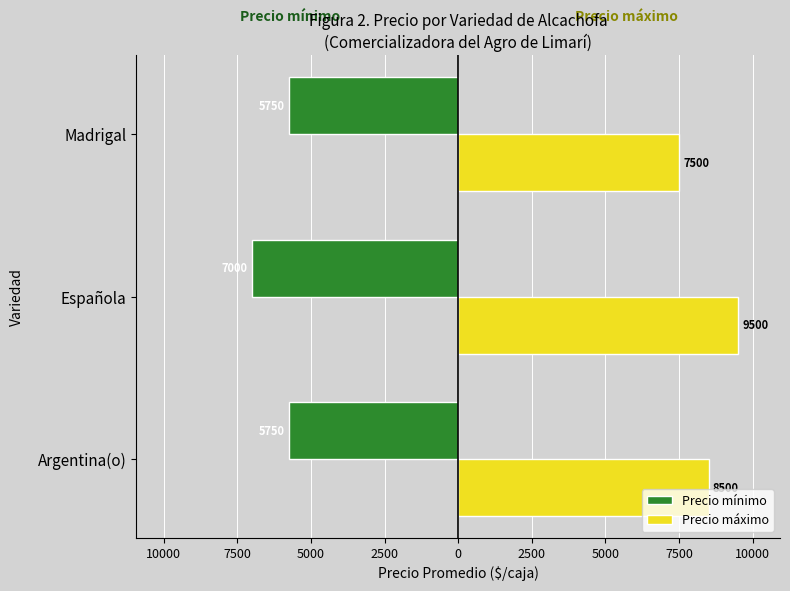

Rank the series by their maximum value, from highest to lowest.

Precio máximo, Precio mínimo